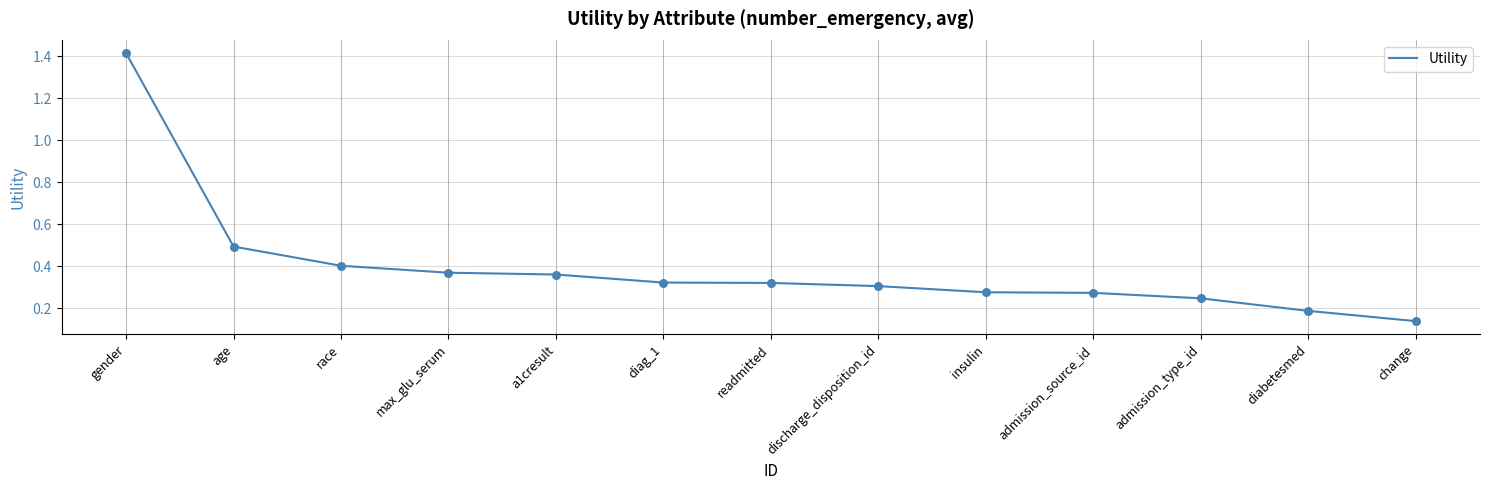

What is the change in value from a1cresult to admission_type_id?

-0.1